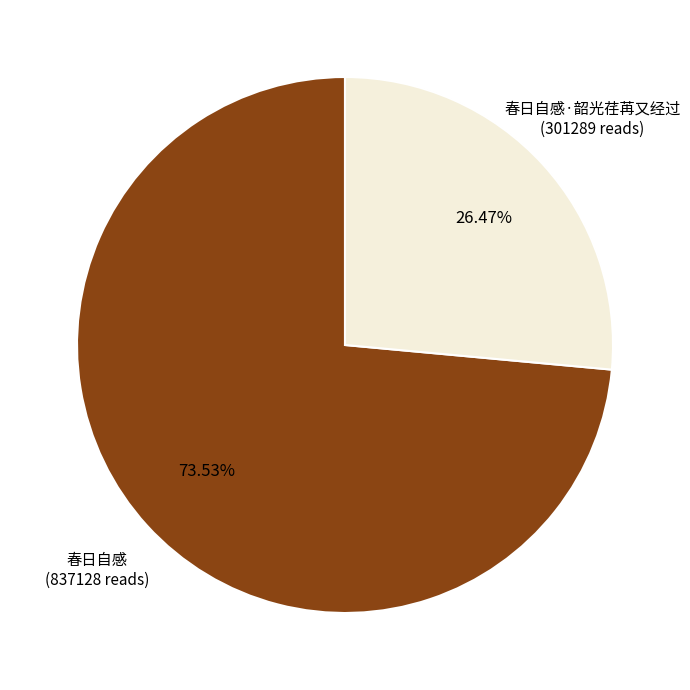

Is there a majority slice in this chart?

Yes